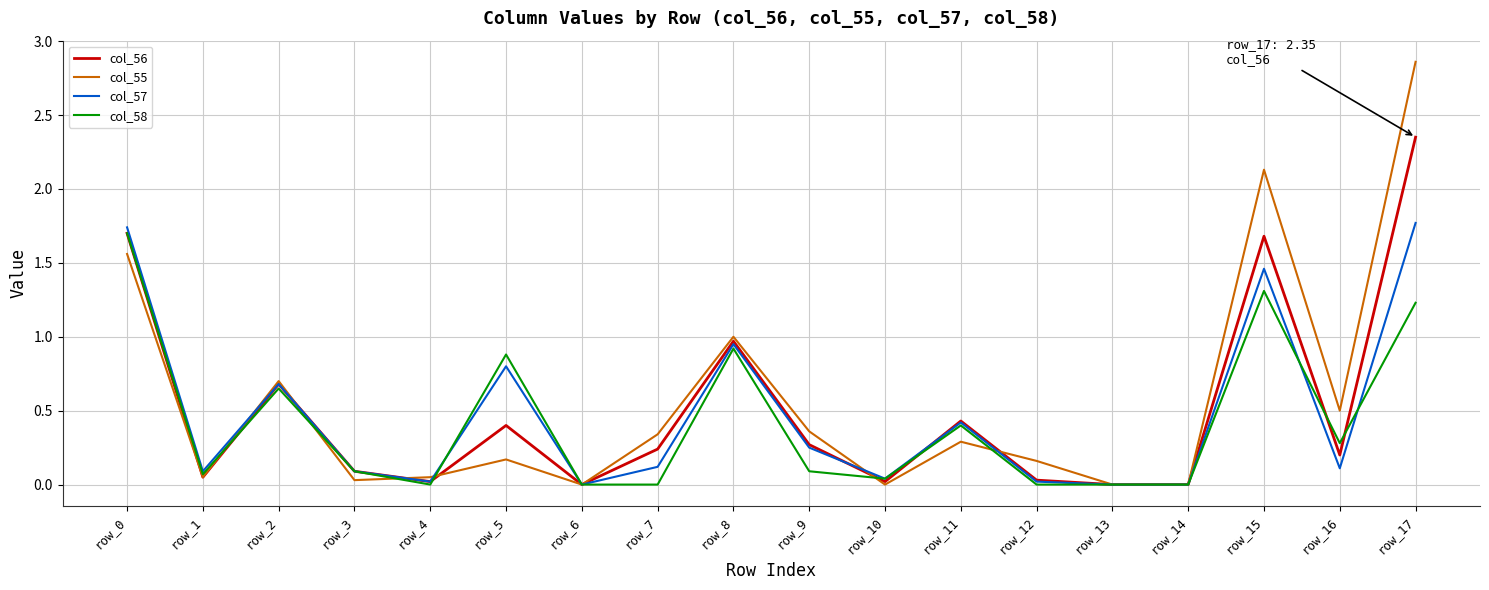

Count the number of categories in the chart.

18